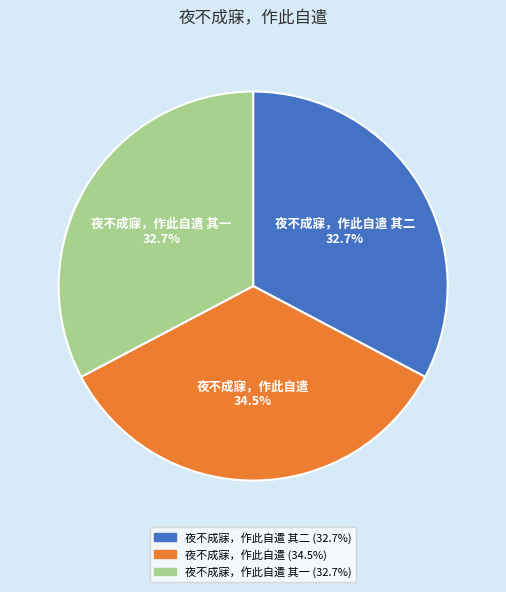

Is there a majority slice in this chart?

No